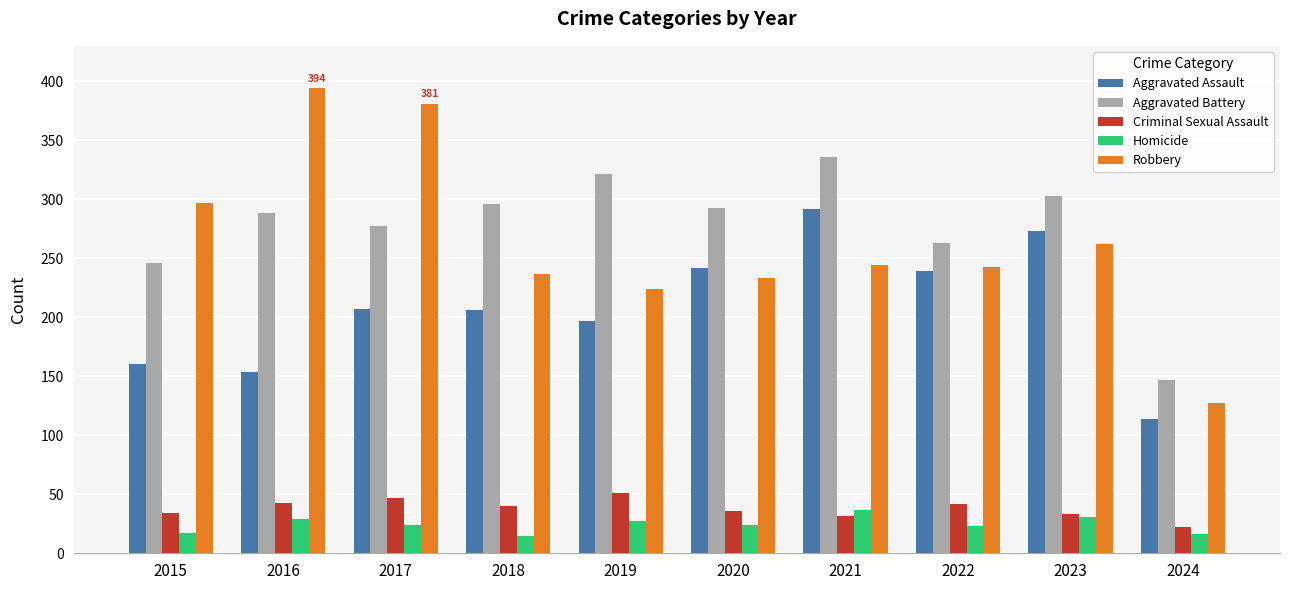

Count the number of data series in this chart.

5